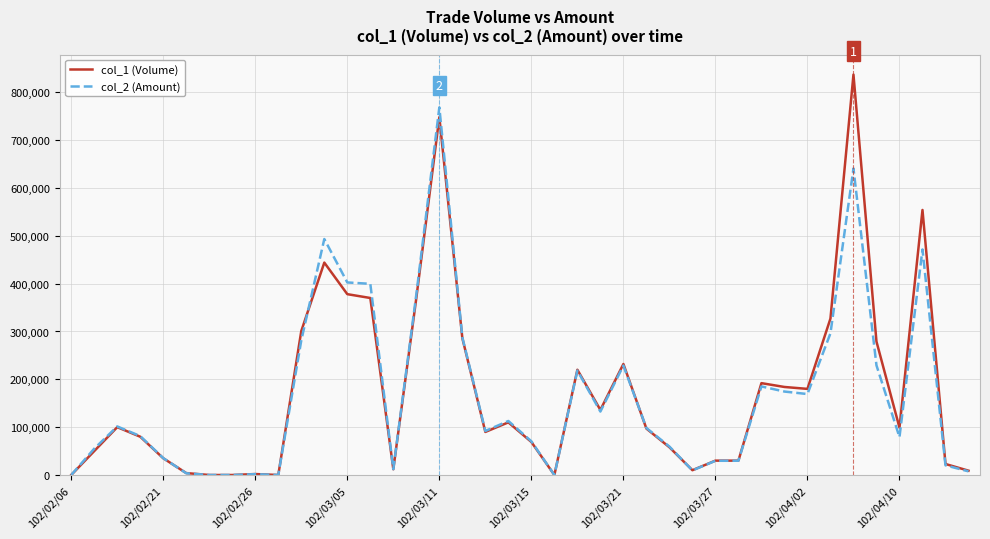

What is the maximum value shown in the chart?

837000